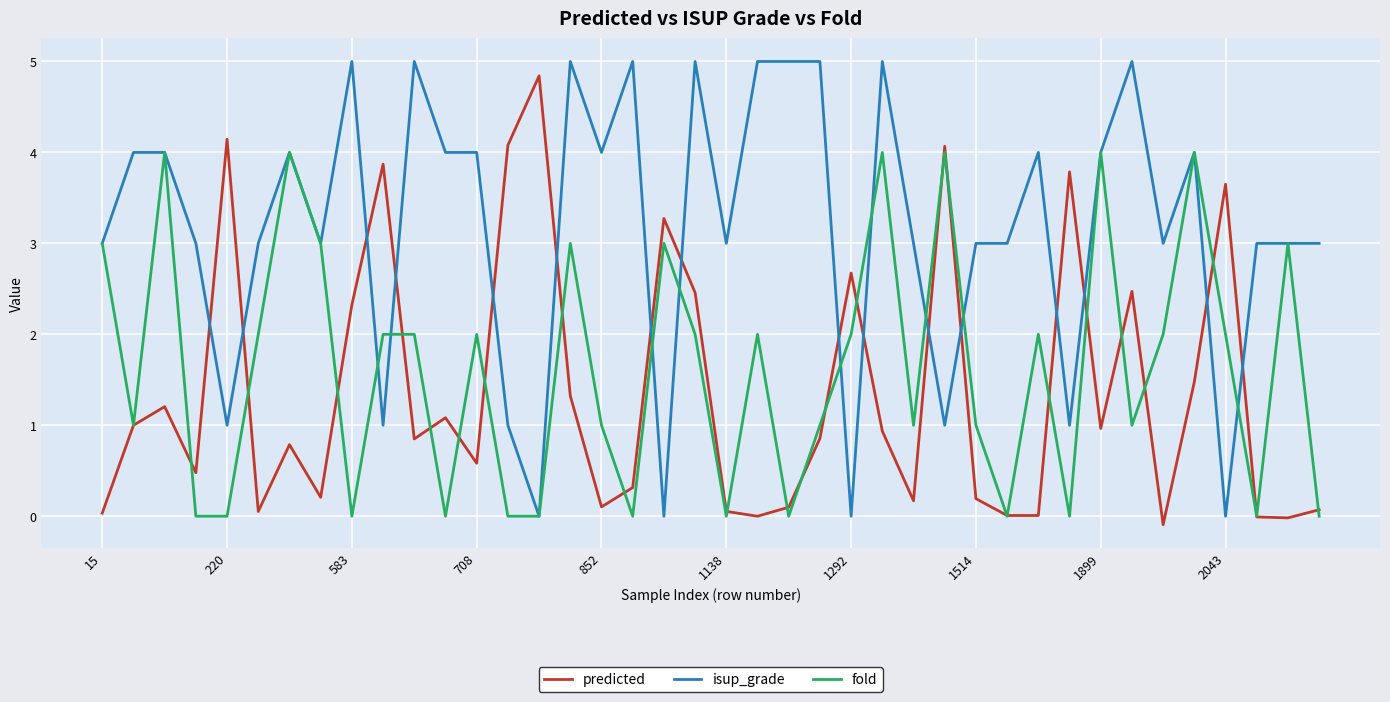

What is the highest value of the fold series?

4.0